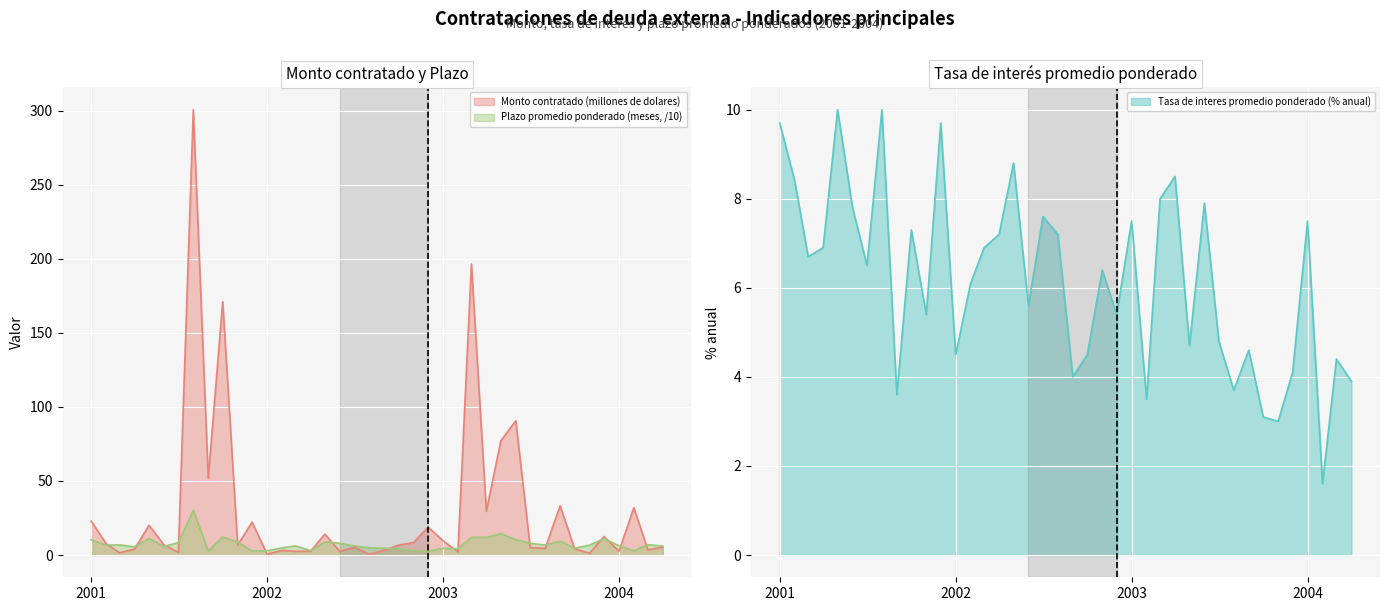

At which label is Tasa de interes promedio ponderado (% anual) closest to 5?

2003-07